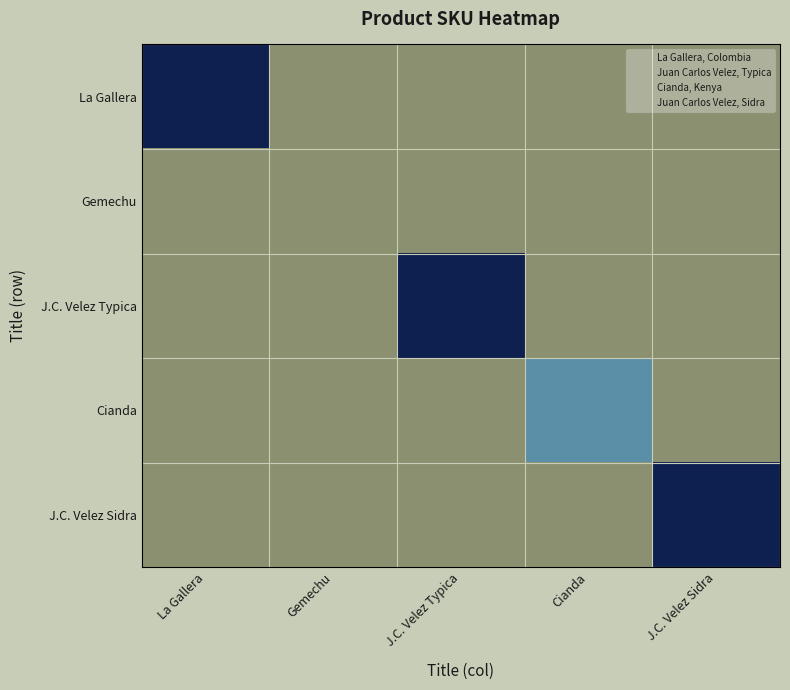

What is the minimum value shown in the chart?

10.0